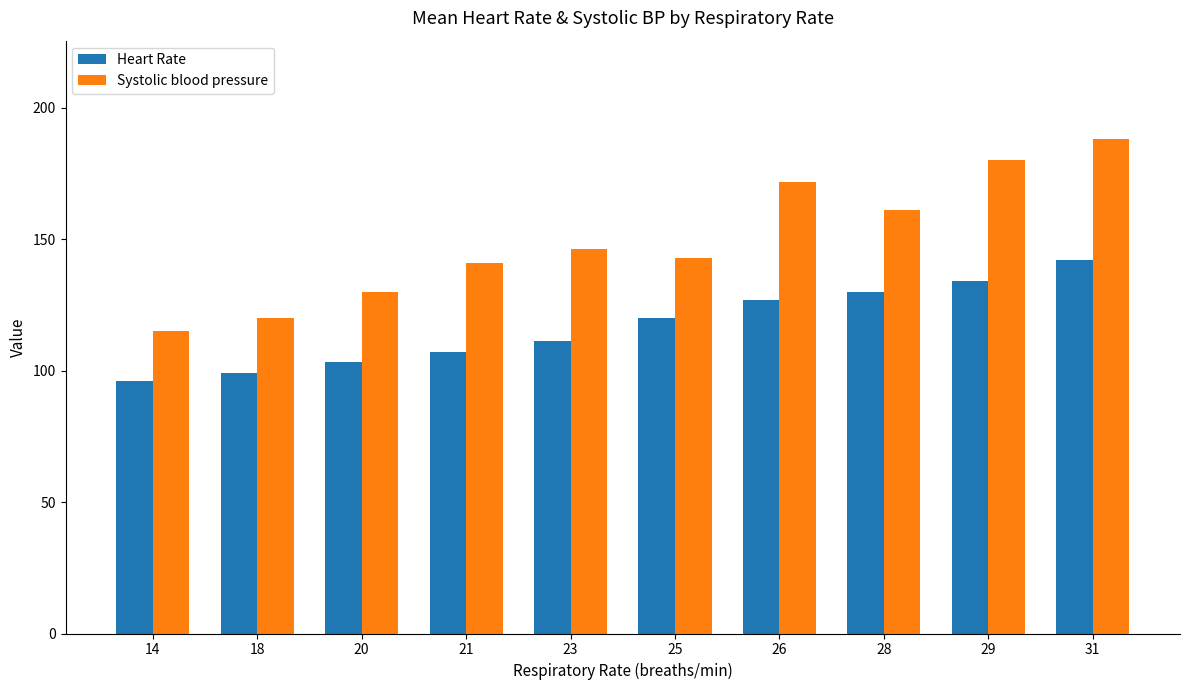

Reading left to right, extract all data points from this chart.

Heart Rate: 96.0	99.0	103.5	107.0	111.5	120.0	127.0	130.0	134.0	142.0
Systolic blood pressure: 115.0	120.0	130.0	141.0	146.5	143.0	172.0	161.0	180.0	188.0